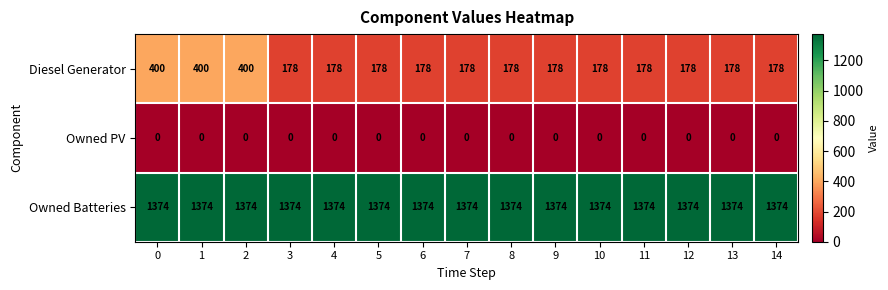

Rank the series by their maximum value, from lowest to highest.

Owned PV, Diesel Generator, Owned Batteries